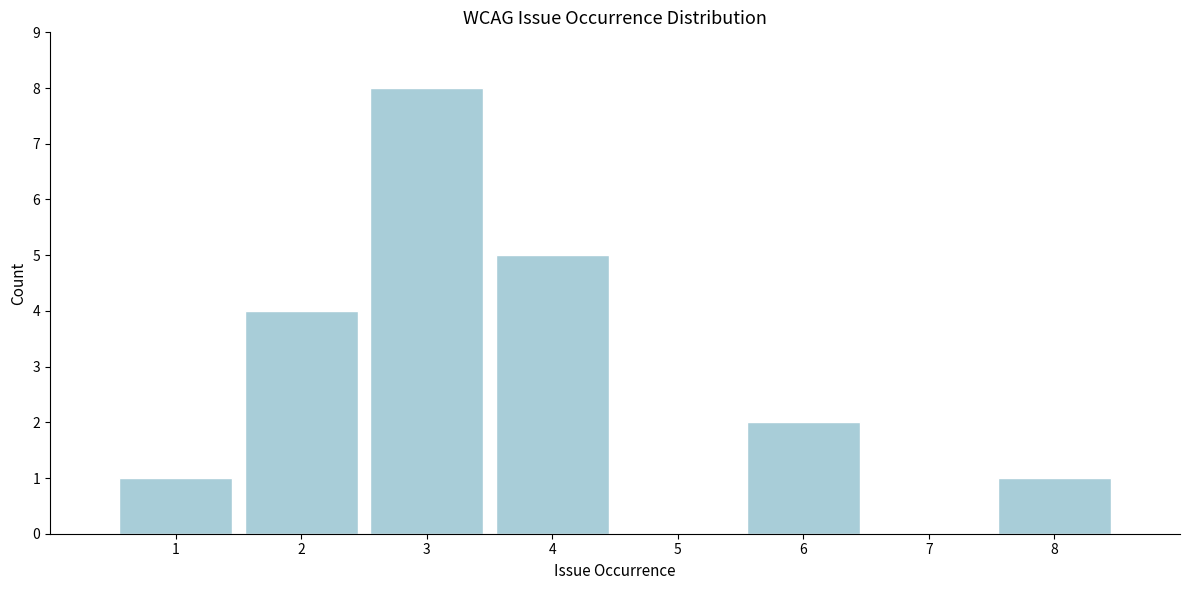

Reading left to right, extract all data points from this chart.

1=1	2=4	3=8	4=5	5=0	6=2	7=0	8=1